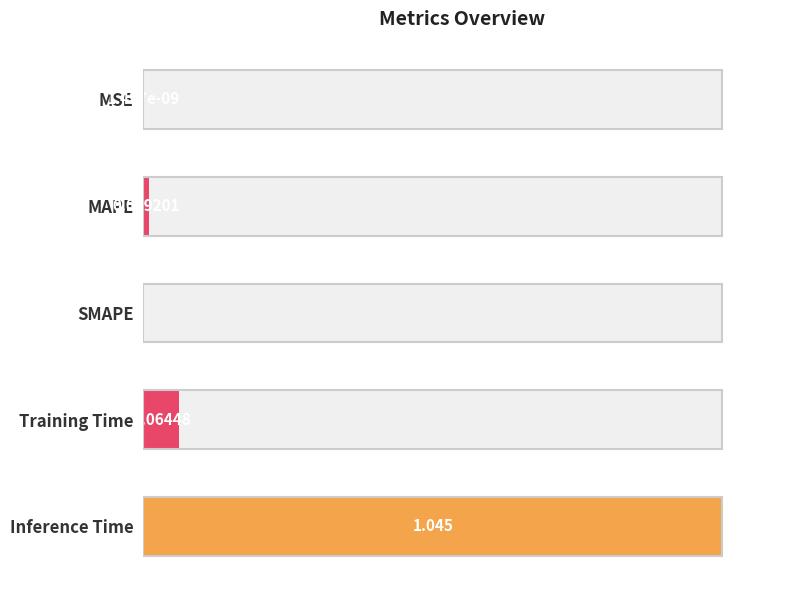

Does the chart contain stacked bars?

No